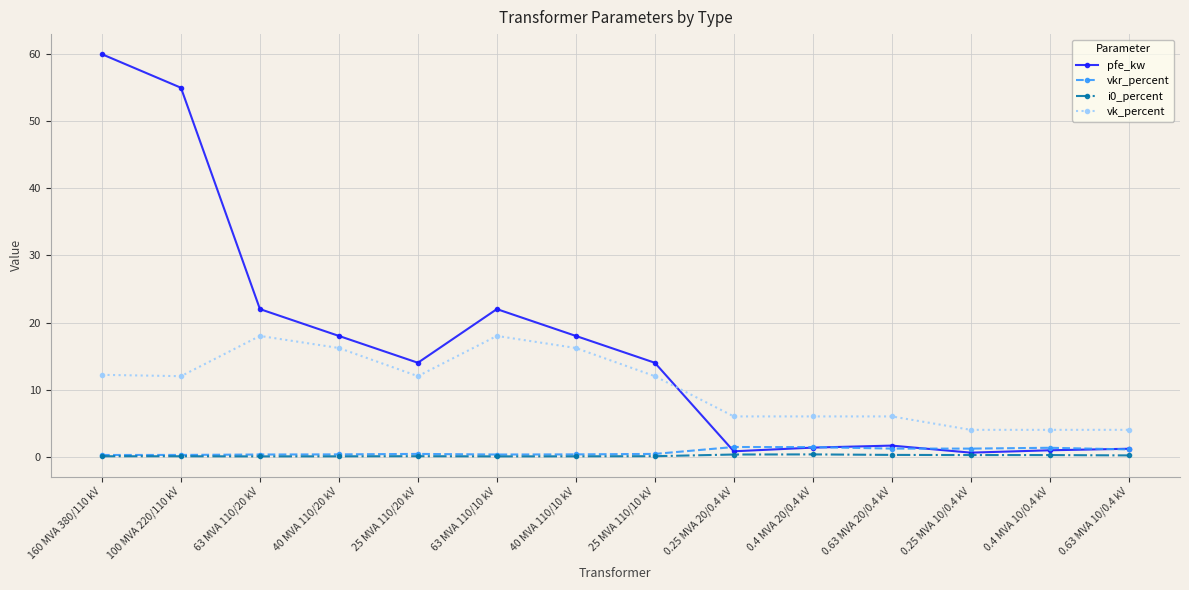

Which series has the largest total across all categories?

pfe_kw